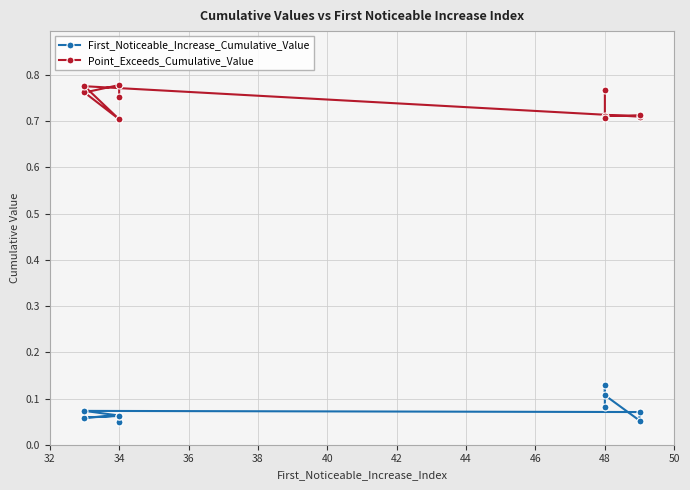

What are all the series names shown in the legend?

First_Noticeable_Increase_Cumulative_Value, Point_Exceeds_Cumulative_Value